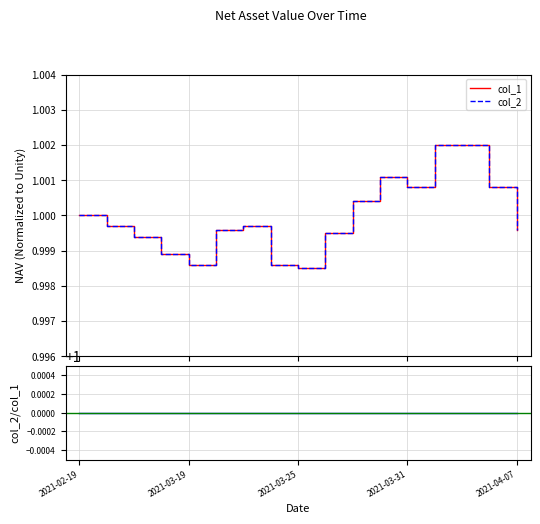

What is the label of the 10th point from the right?

2021-03-24